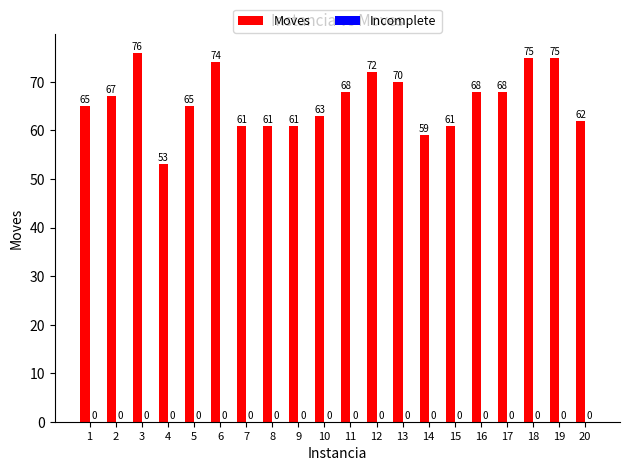

What is the ratio of the value at 11 to the value at 13?

1.0